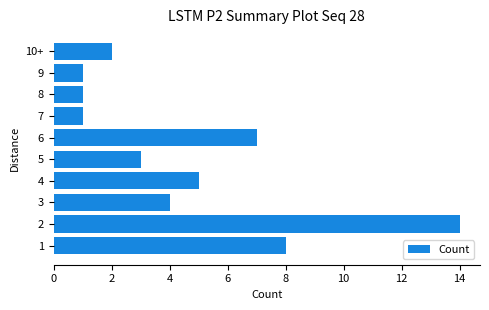

Does the chart contain stacked bars?

No